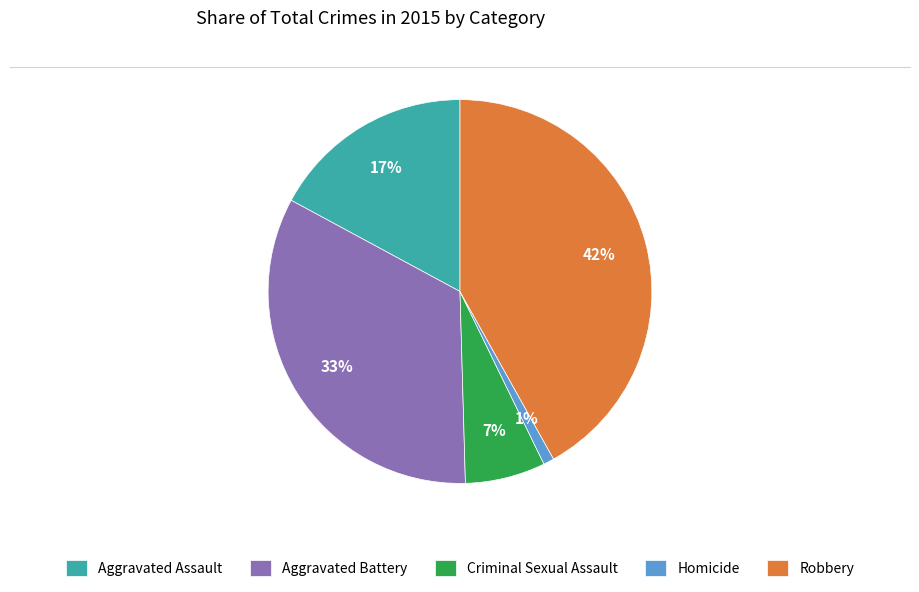

To the nearest percent, what percentage of the pie is Robbery?

42%